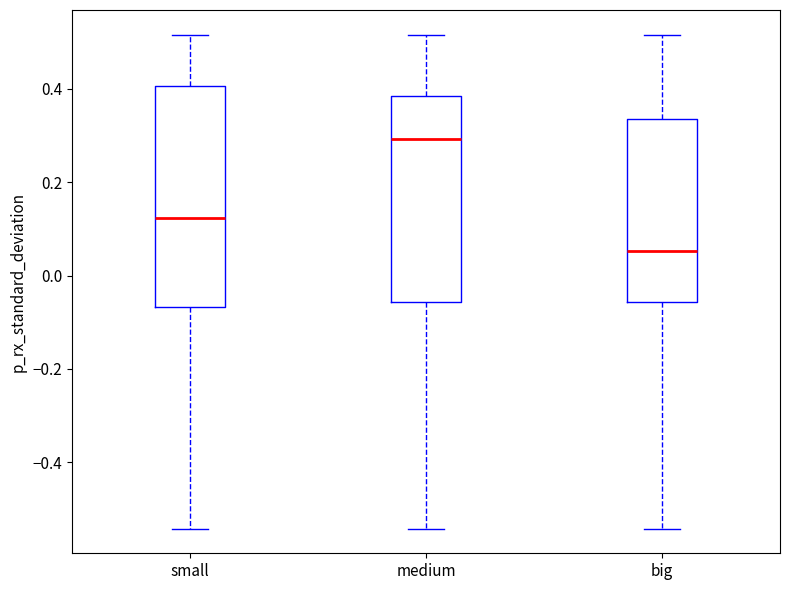

Reading left to right, read every box against the y-axis: the position of its median line, the range the box covers, and the ends of its whiskers. The values are not printed on the chart, so give them approximately, as read against the axis.

small: median 0.12, box -0.06 to 0.40, whiskers -0.54 to 0.52
medium: median 0.30, box -0.06 to 0.38, whiskers -0.54 to 0.52
big: median 0.06, box -0.06 to 0.34, whiskers -0.54 to 0.52